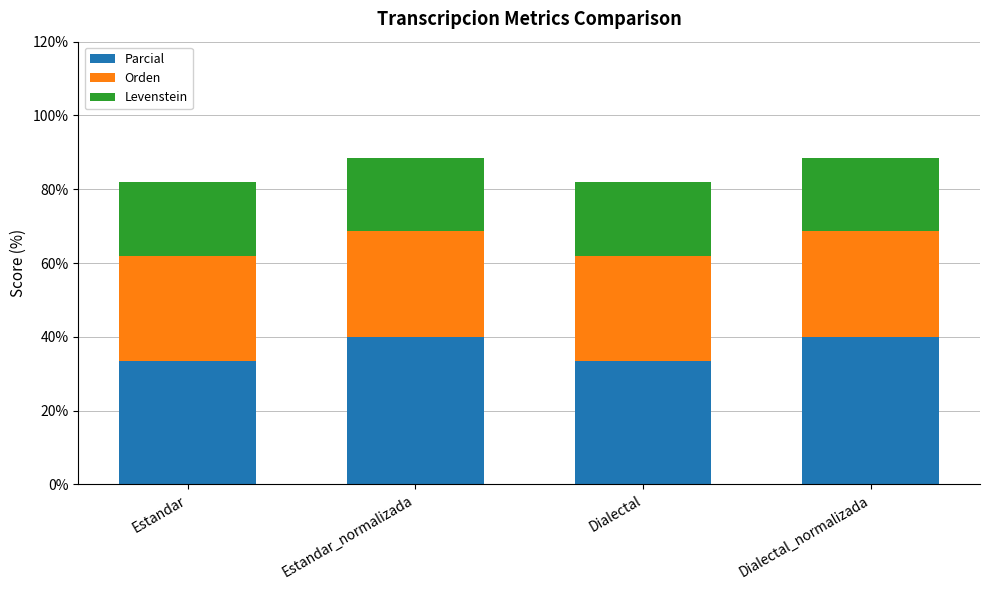

True or false: Parcial has a value of 40.0 at Dialectal_normalizada.

True